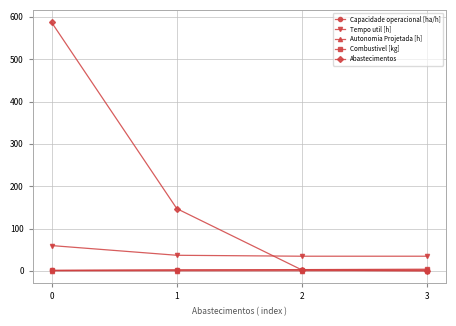

True or false: Combustivel [kg] has more than 1 interior local peaks.

False